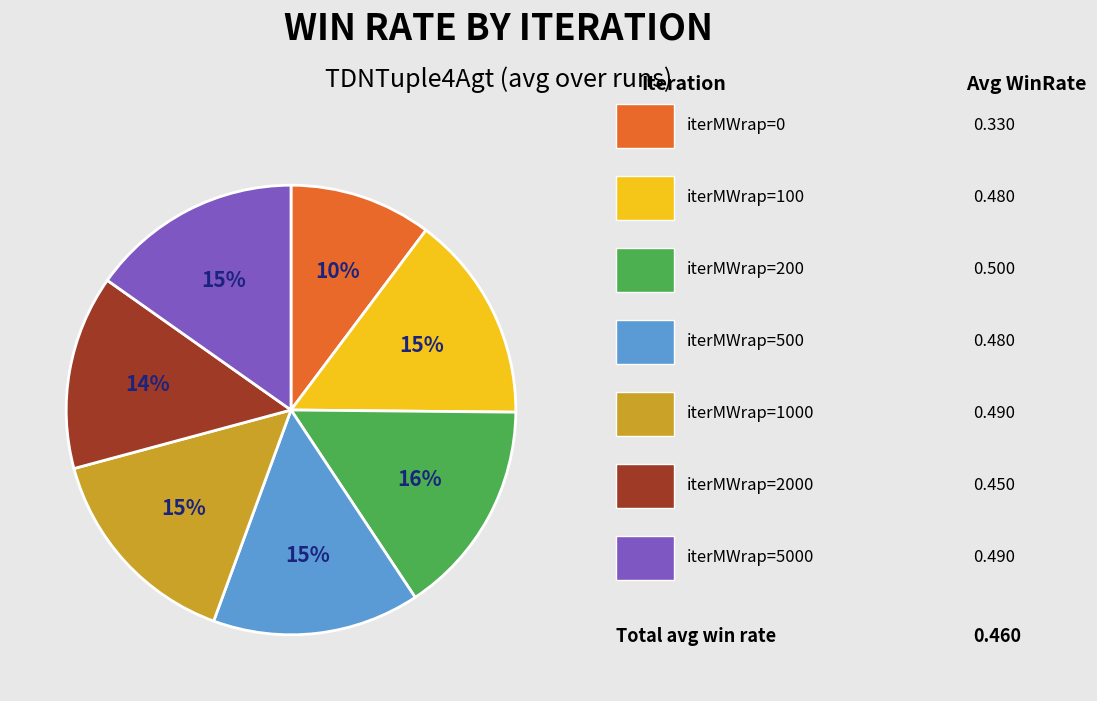

Is there a majority slice in this chart?

No